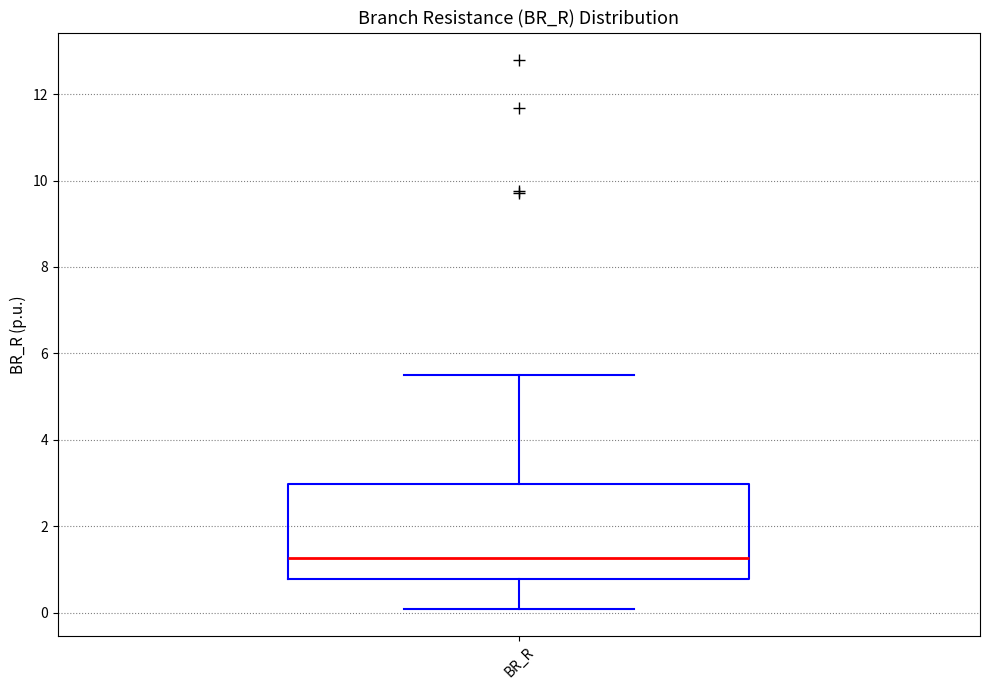

Transcribe this box plot: give where the median line is, the range the box spans, and where the two whiskers end, as read against the y-axis. The values are not printed on the chart, so give them approximately, as read against the axis.

median 1.2, box 0.8 to 3.0, whiskers 0.0 to 5.4